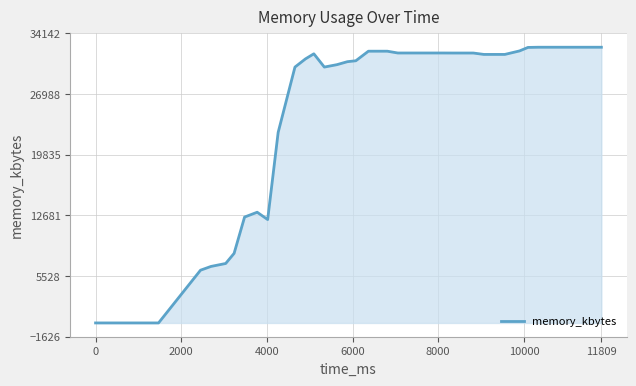

What is the difference between the maximum and minimum values?

32516